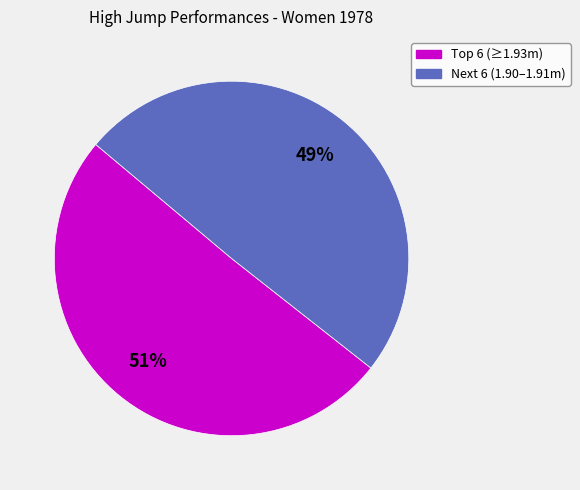

How many slices are in this pie chart?

2